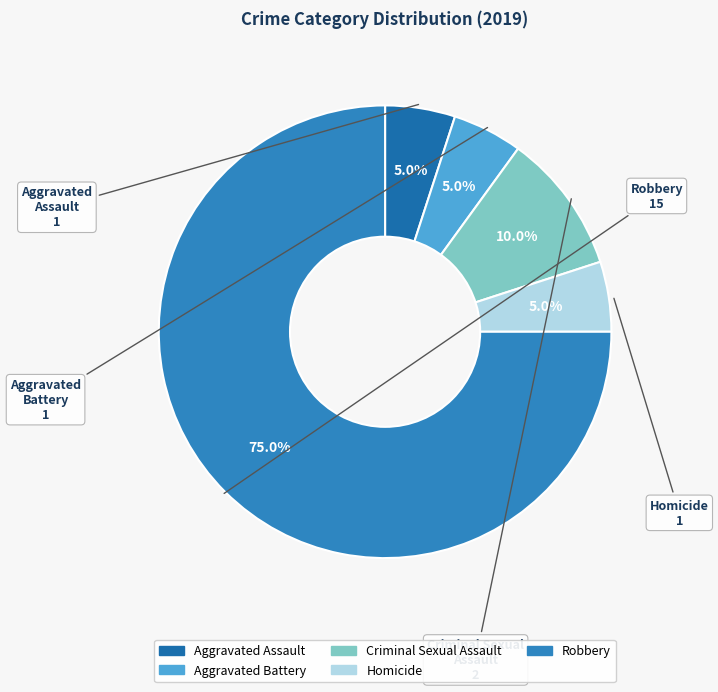

What portion of the pie excludes Homicide?

95.0%